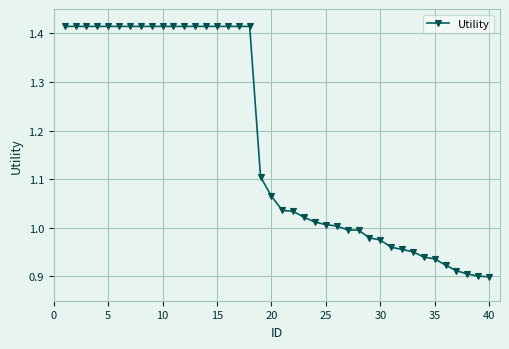

What is the difference between the second highest and second lowest values?

0.5